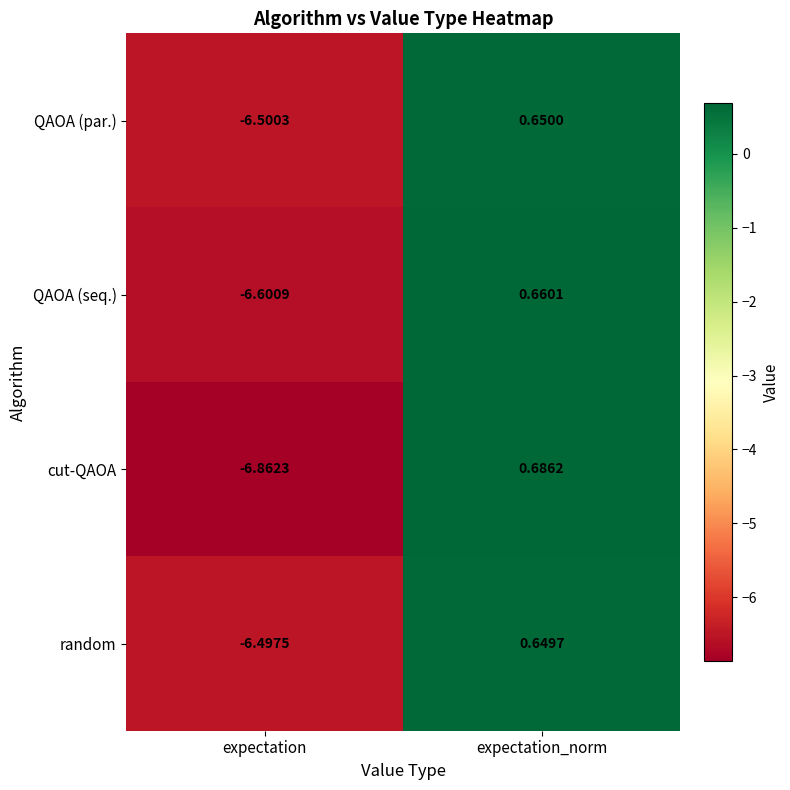

Which category has the lowest value in the QAOA (par.) series?

expectation